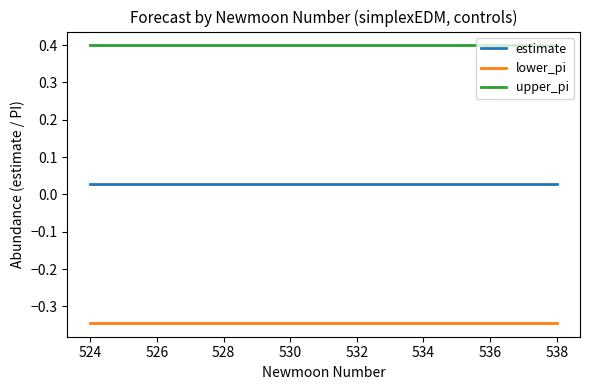

What is the maximum value shown in the chart?

0.4